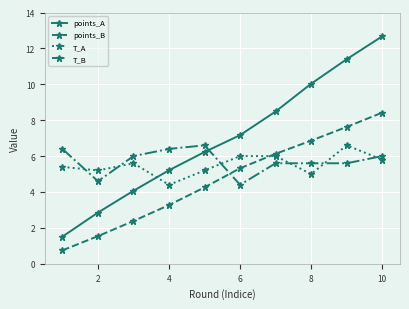

What is the minimum value for T_B?

4.4